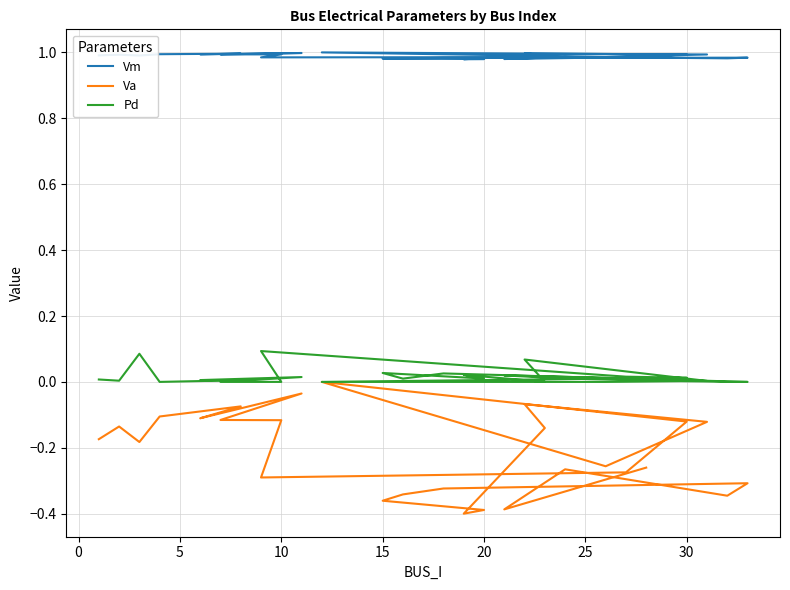

True or false: Pd and Vm intersect in this chart.

False